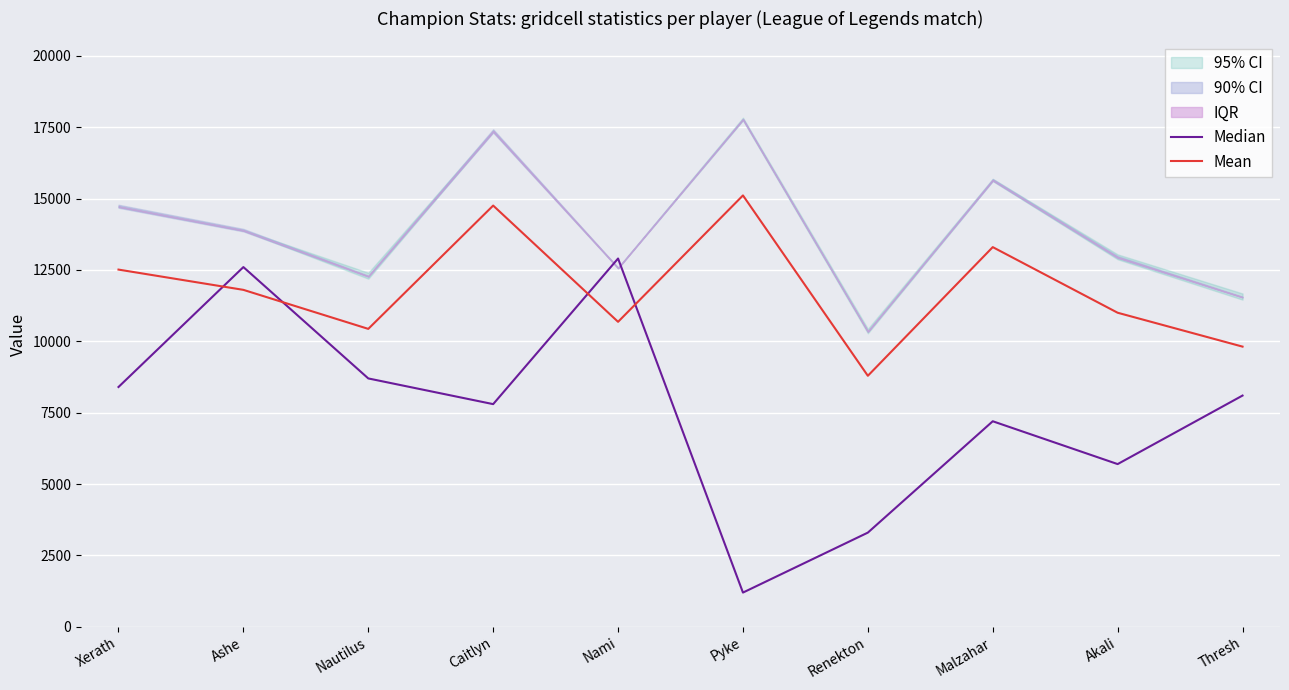

What is the lowest value of the Mean series?

8792.4